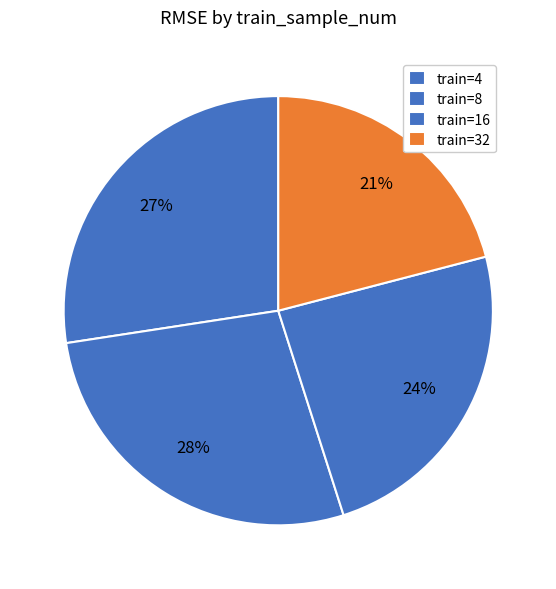

What is the largest slice in the pie chart?

8